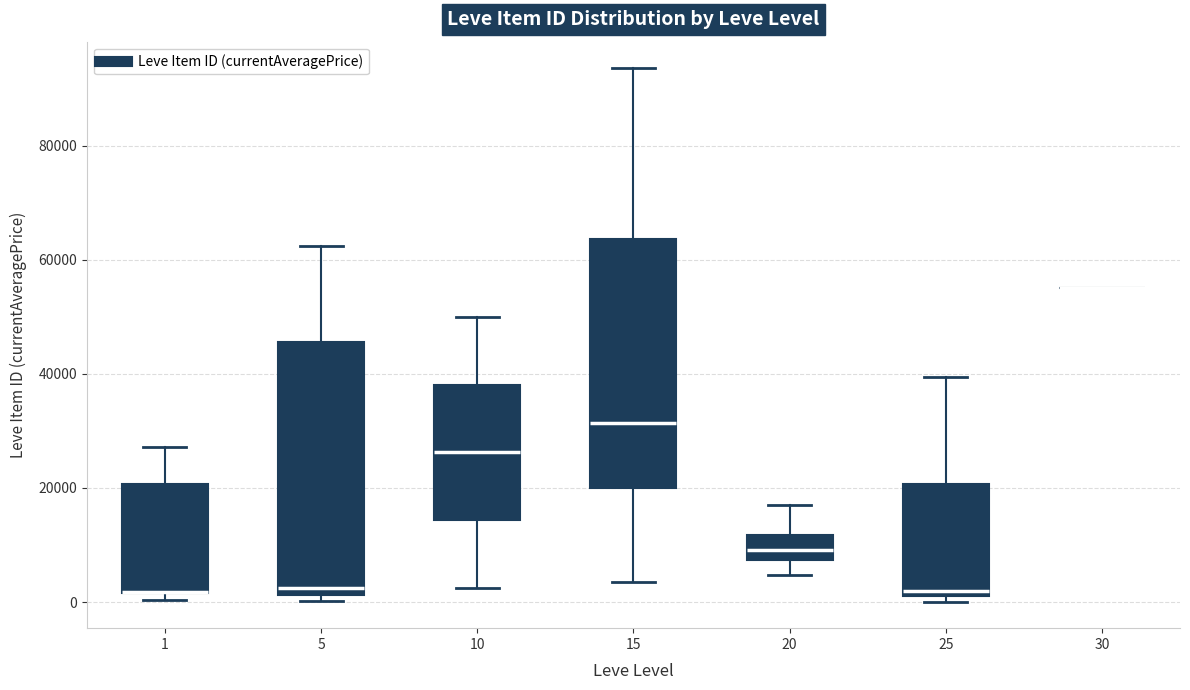

Reading left to right, transcribe this box plot: for each box, give where its median line is, the range the box spans, and where its two whiskers end, as read against the y-axis. The values are not printed on the chart, so give them approximately, as read against the axis.

1: median 2000 (drawn on the box's lower edge), box 2000 to 20000, whiskers 0 to 28000
5: median 2000 (just above the box's lower edge), box 2000 to 46000, whiskers 0 to 62000
10: median 26000, box 14000 to 38000, whiskers 2000 to 50000
15: median 32000, box 20000 to 64000, whiskers 4000 to 94000
20: median 10000, box 8000 to 12000, whiskers 4000 to 16000
25: median 2000 (just above the box's lower edge), box 2000 to 20000, whiskers 0 to 40000
30: box collapsed to a line at 56000, whiskers 56000 to 56000